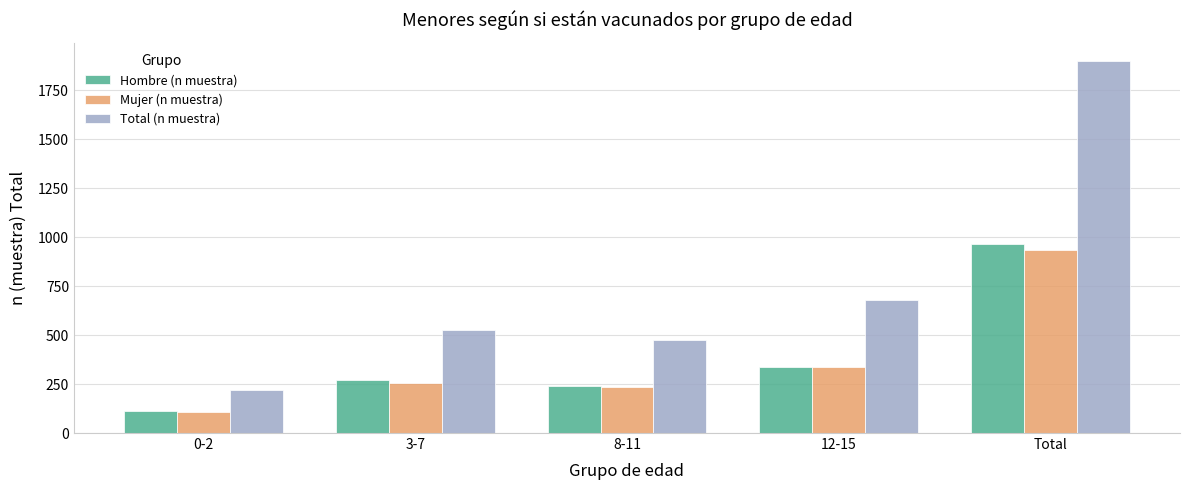

What are all the series names shown in the legend?

Hombre (n muestra), Mujer (n muestra), Total (n muestra)